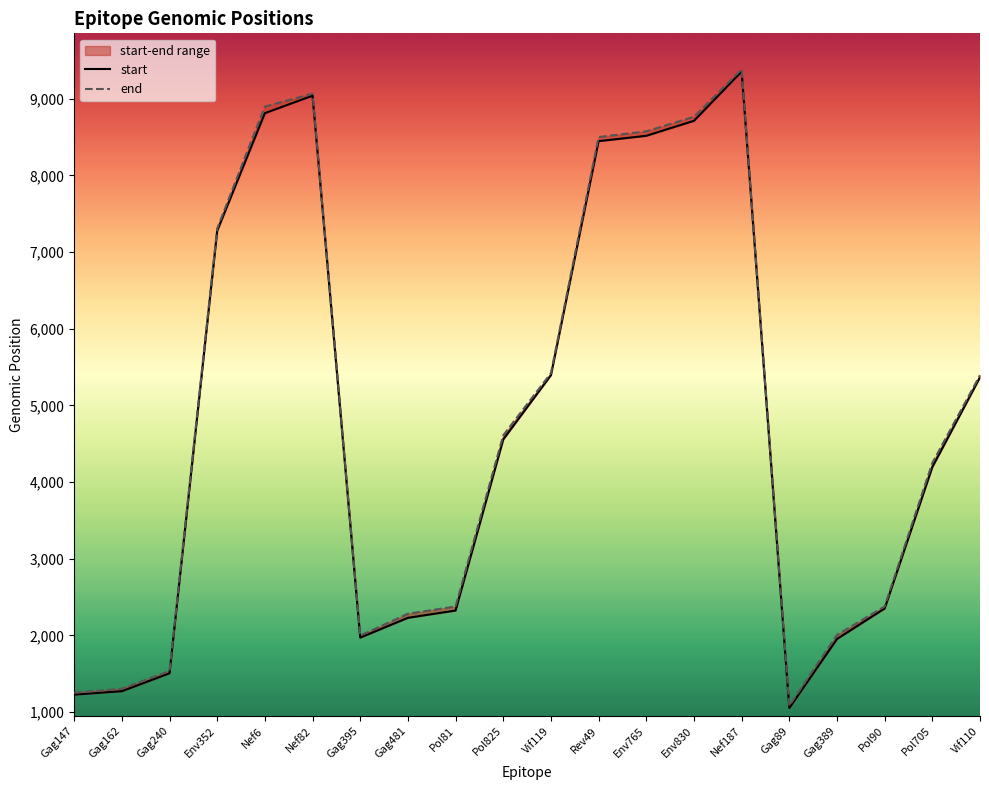

At which category does end reach its first local peak?

Nef82